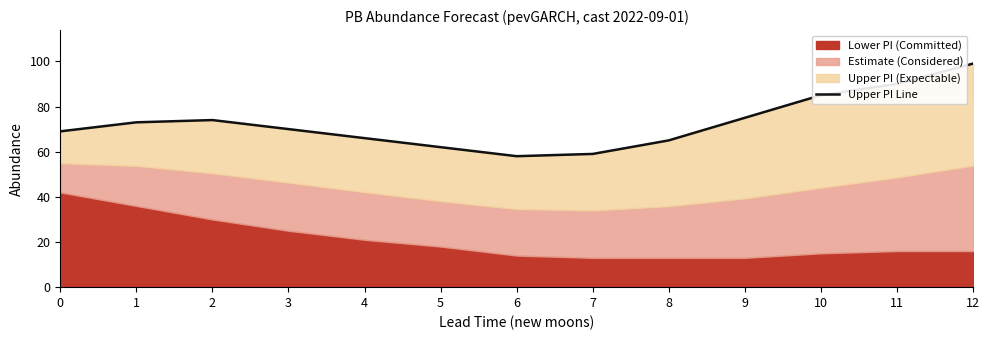

Rank the categories by value from highest to lowest.

12, 11, 10, 9, 2, 1, 3, 0, 4, 8, 5, 7, 6